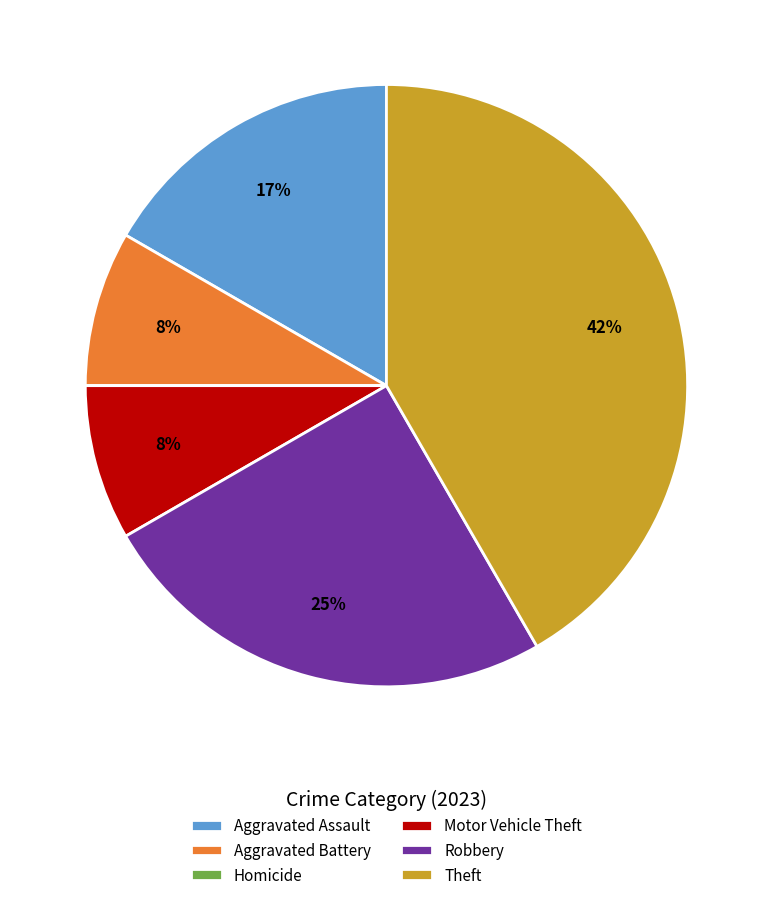

Do Aggravated Assault and Theft together represent more than half of the pie?

Yes